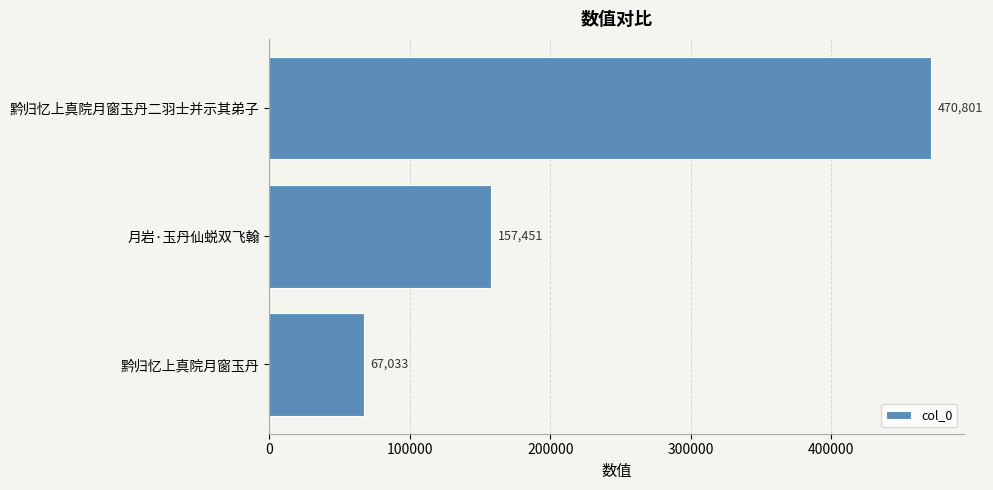

Rank the categories by value from lowest to highest.

黔归忆上真院月窗玉丹, 月岩·玉丹仙蜕双飞翰, 黔归忆上真院月窗玉丹二羽士并示其弟子